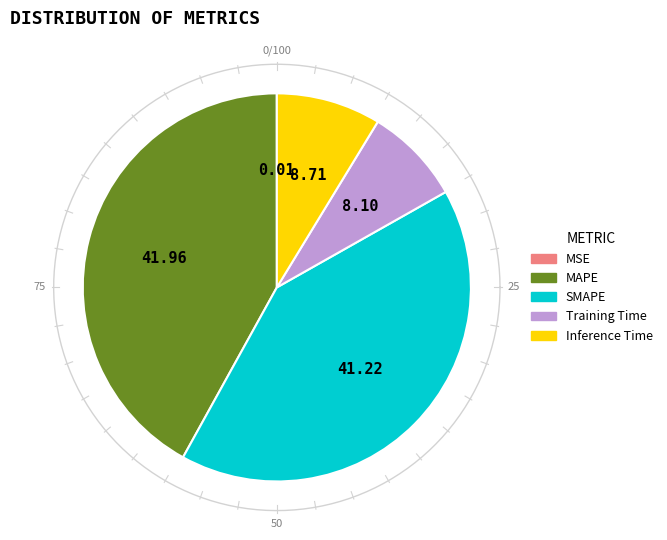

Which slice is the smallest?

MSE